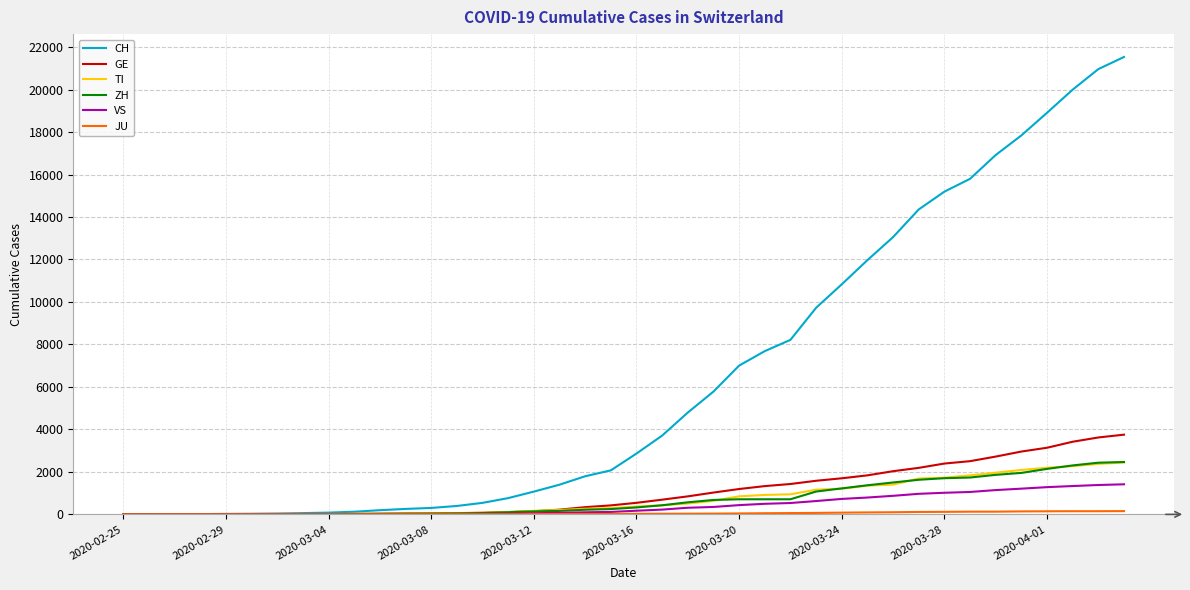

Which series has the widest spread of values?

CH